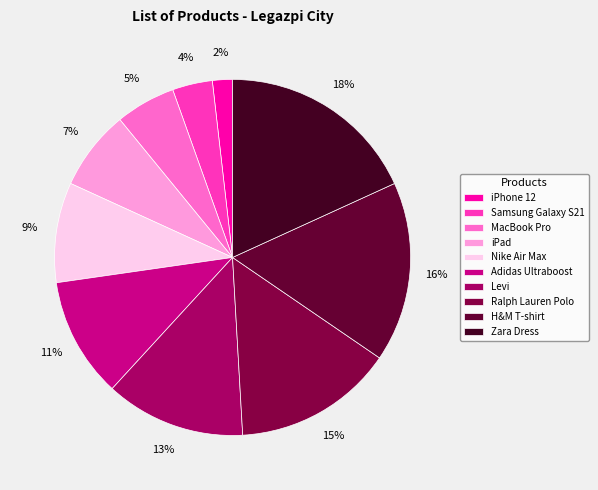

The iPad slice represents 7% of the pie. True or false?

True